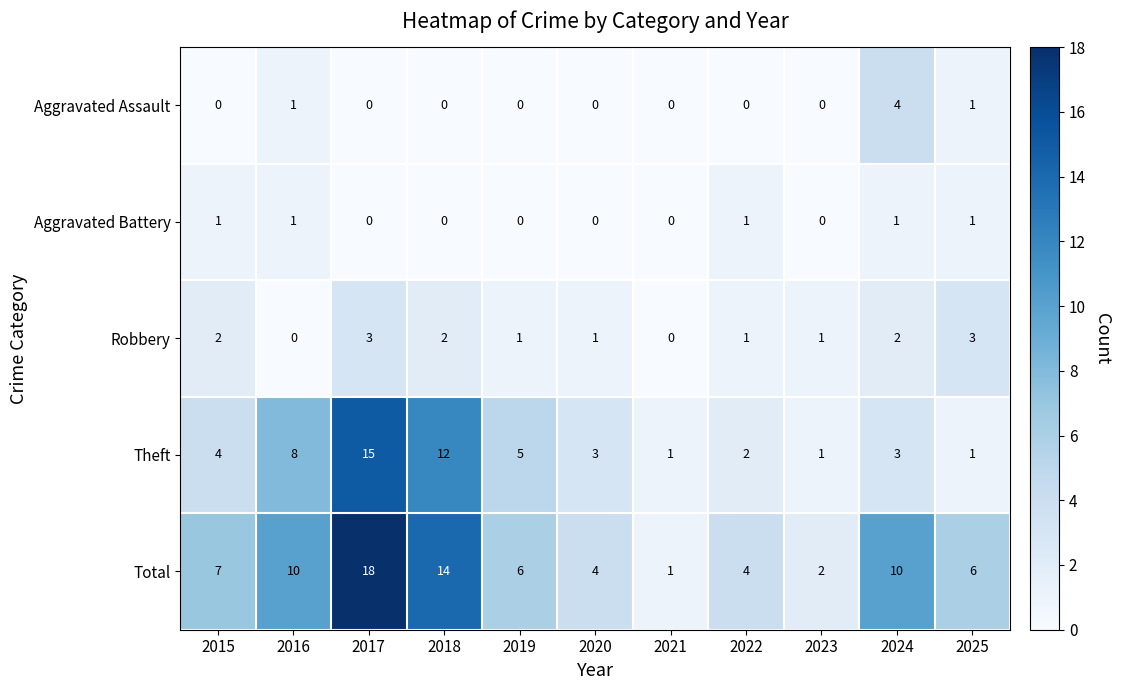

Rank the series by their maximum value, from lowest to highest.

Aggravated Battery, Robbery, Aggravated Assault, Theft, Total